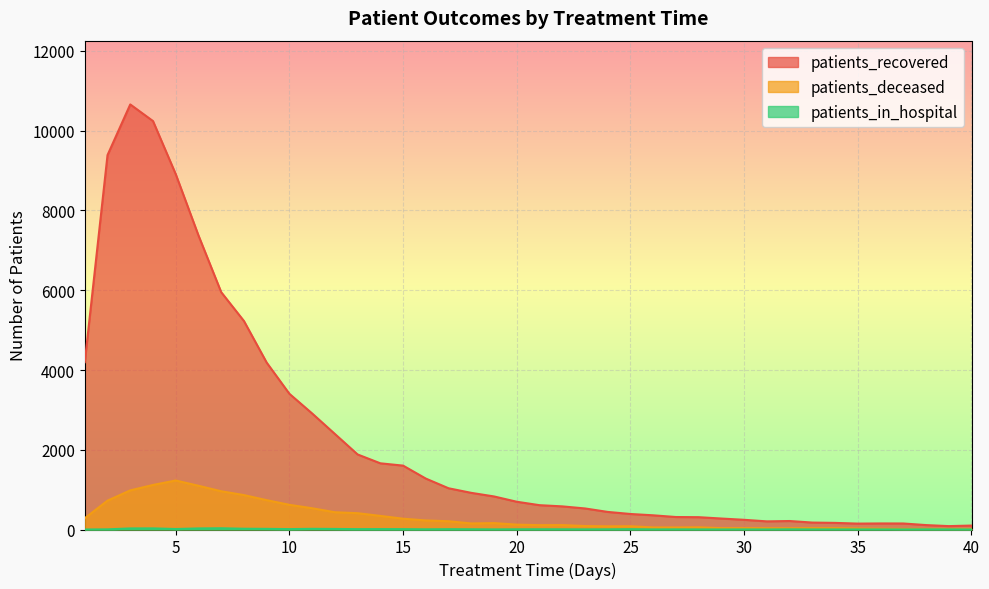

In patients_recovered, how many points are higher than both neighbors (excluding endpoints)?

3